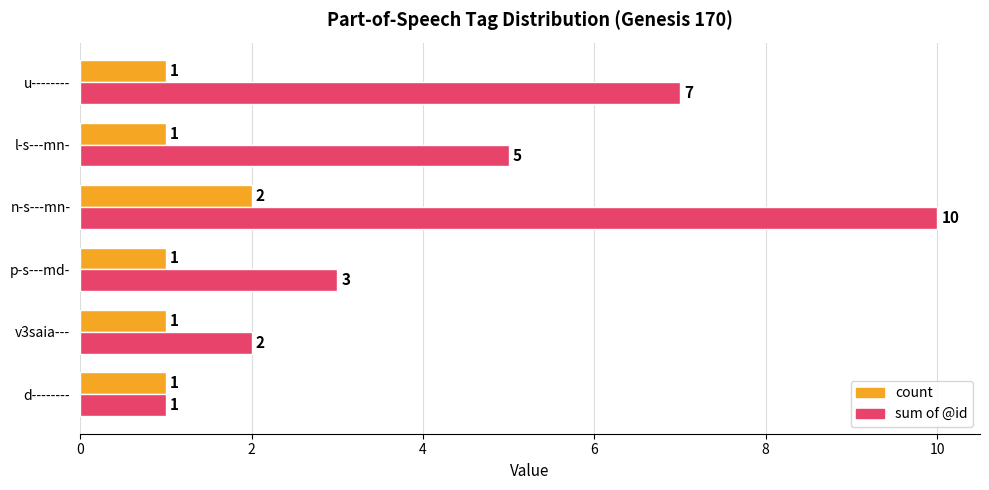

Which series has the largest range (max minus min)?

sum of @id